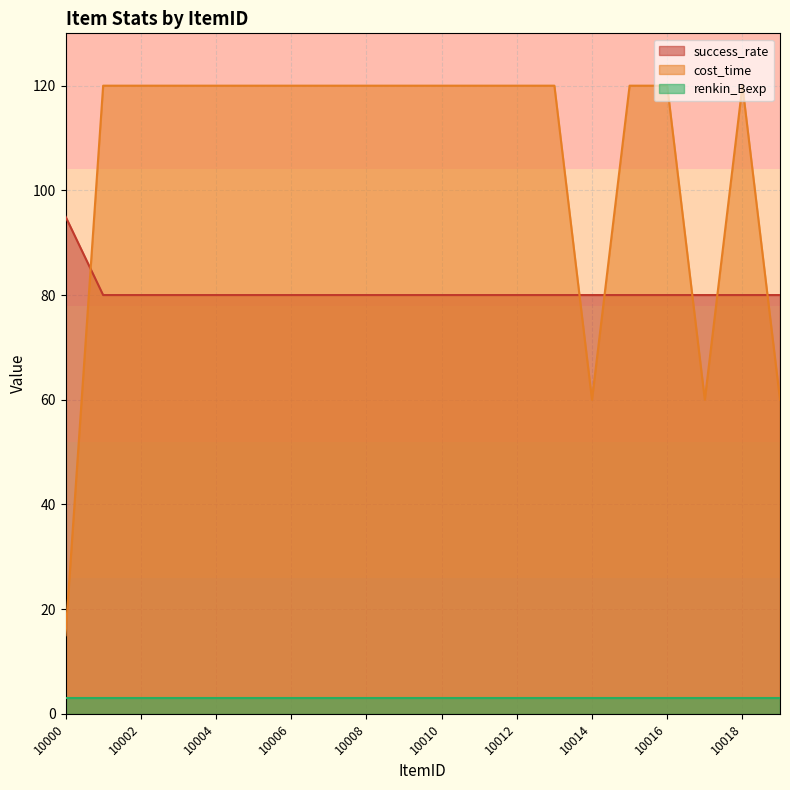

True or false: success_rate has more than 1 points higher than both neighbors.

False